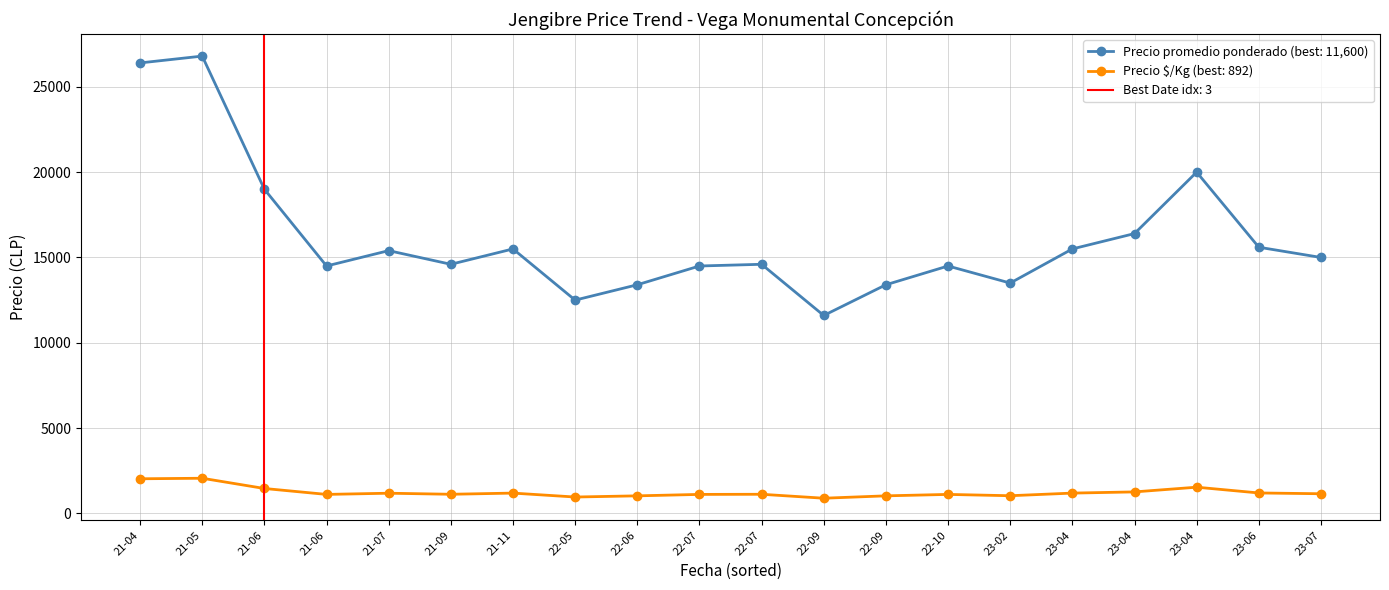

What is the minimum value for Precio promedio ponderado?

11600